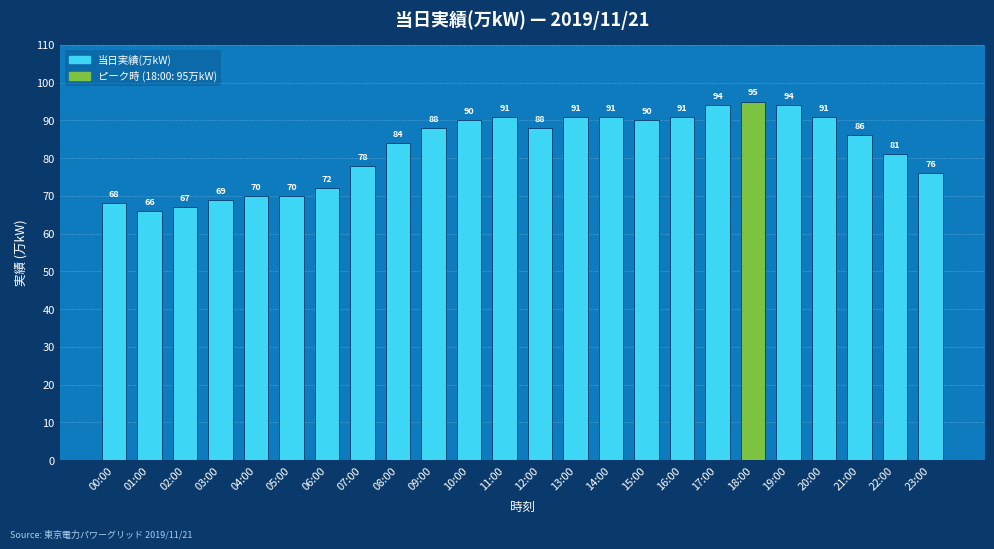

How many bars are there in total?

24